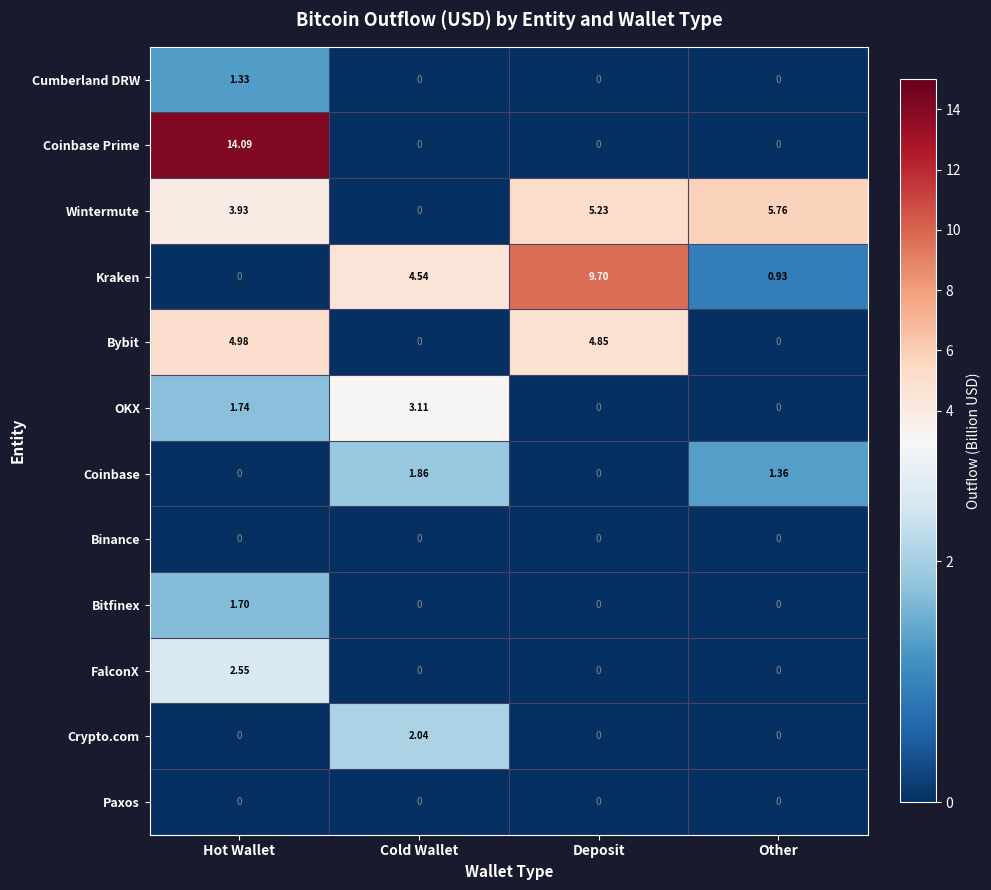

Which category has the highest value in the Cumberland DRW series?

Hot Wallet